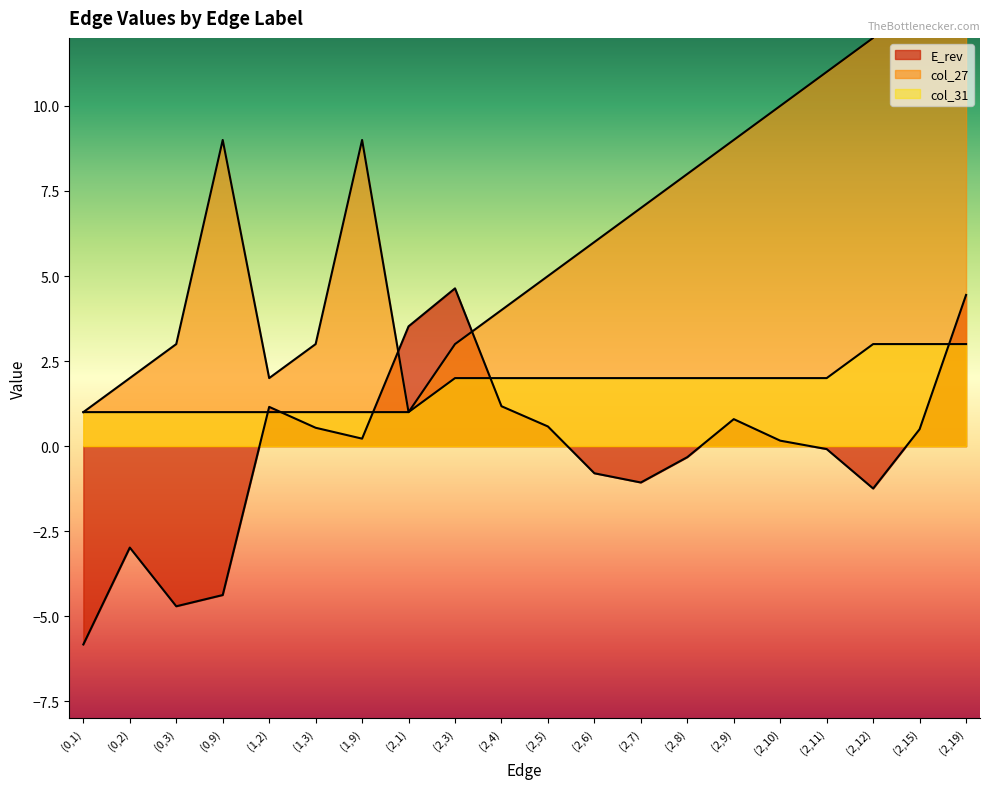

What are all the series names shown in the legend?

E_rev, col_27, col_31